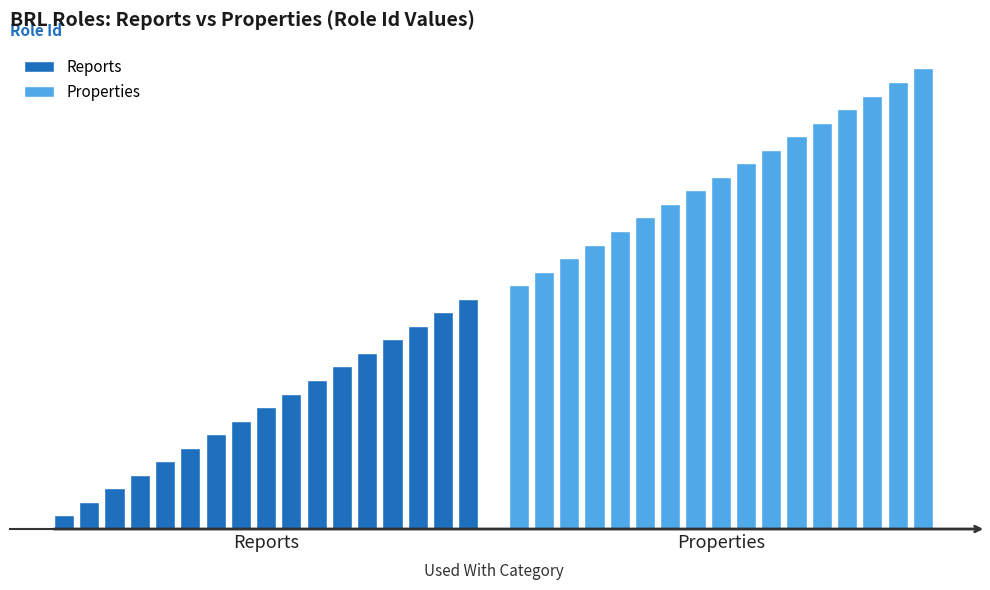

What value does the Properties series have at Properties, to the nearest 5?

25